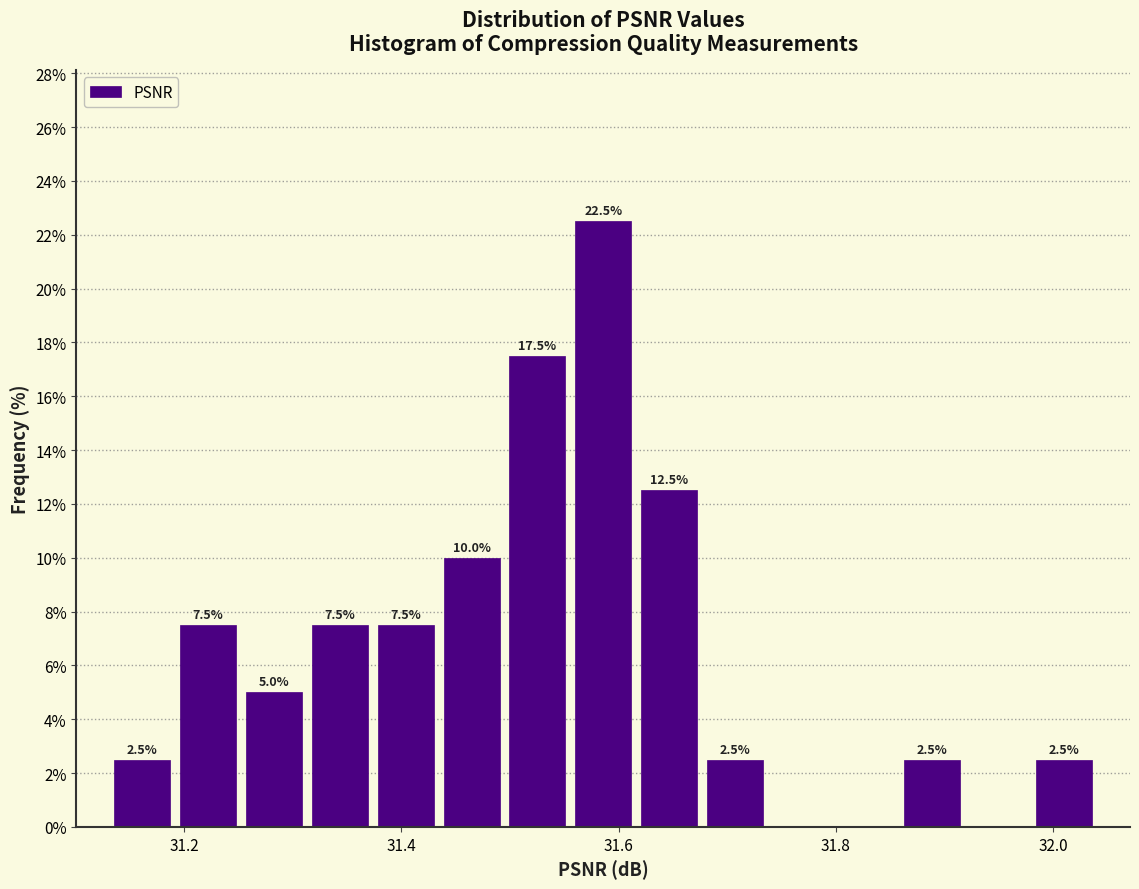

Around what value on the x-axis is the tallest bar? Give the approximate position of its centre, as read against the axis.

31.58